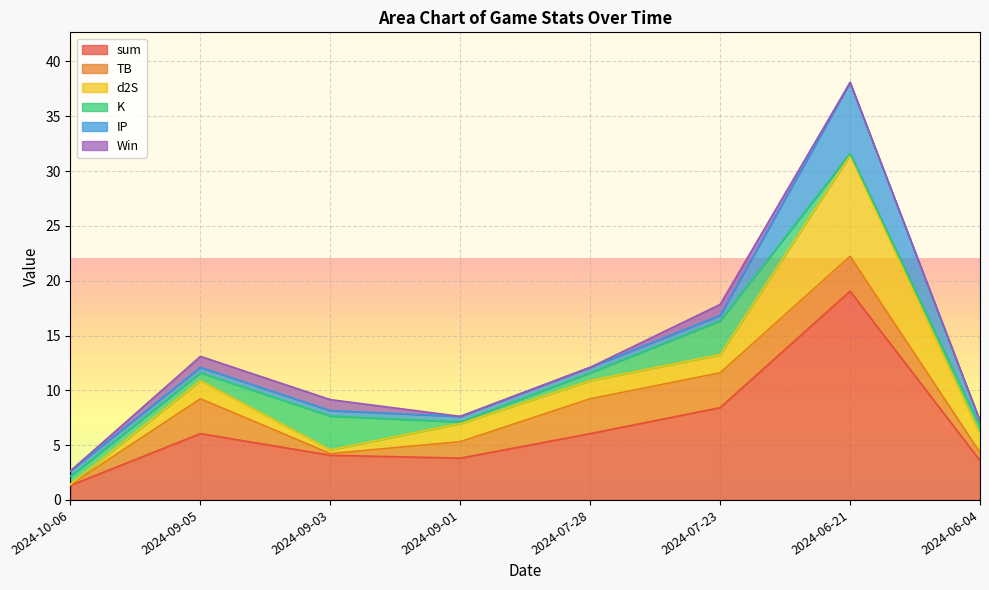

What is the total value across all series at 2024-07-28?

12.1